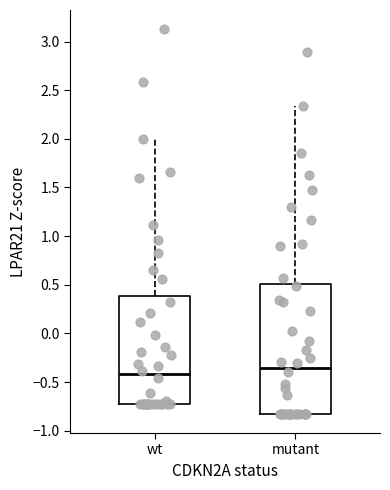

Where does the upper whisker of the box for wt end on the y-axis? The values are not printed on the chart, so give them approximately, as read against the axis.

2.00